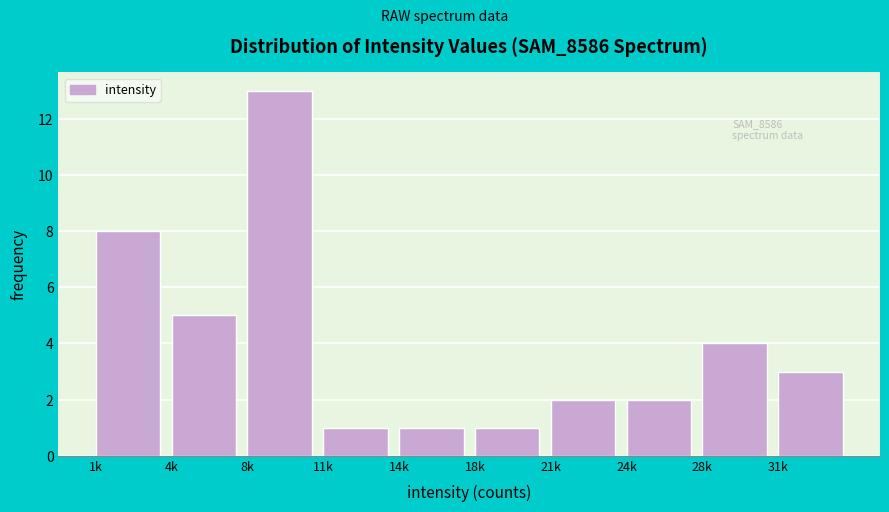

Reading right to left, what are all the values shown in this chart?

31k=3	28k=4	24k=2	21k=2	18k=1	14k=1	11k=1	8k=13	4k=5	1k=8